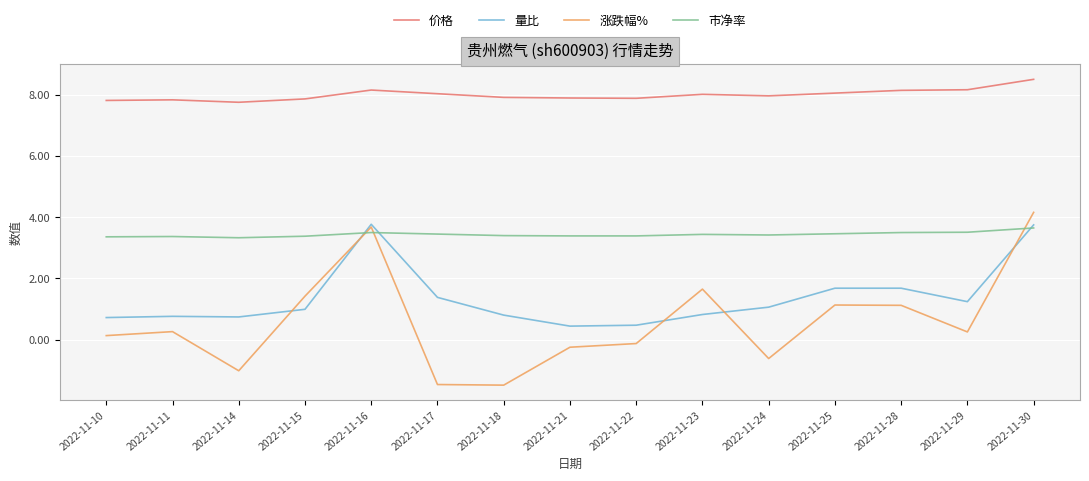

At 2022-11-18, list the series in order from smallest to largest.

涨跌幅%, 量比, 市净率, 价格